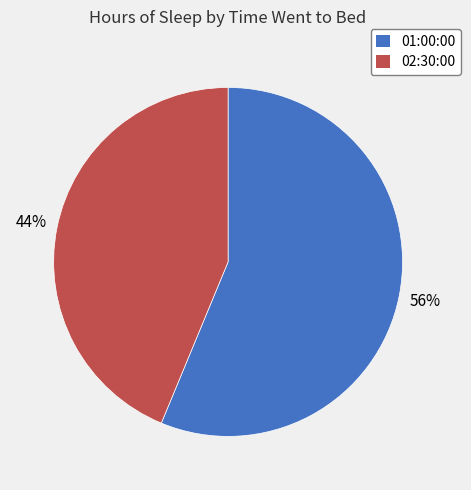

What percentage is the 02:30:00 slice, to the nearest percent?

44%